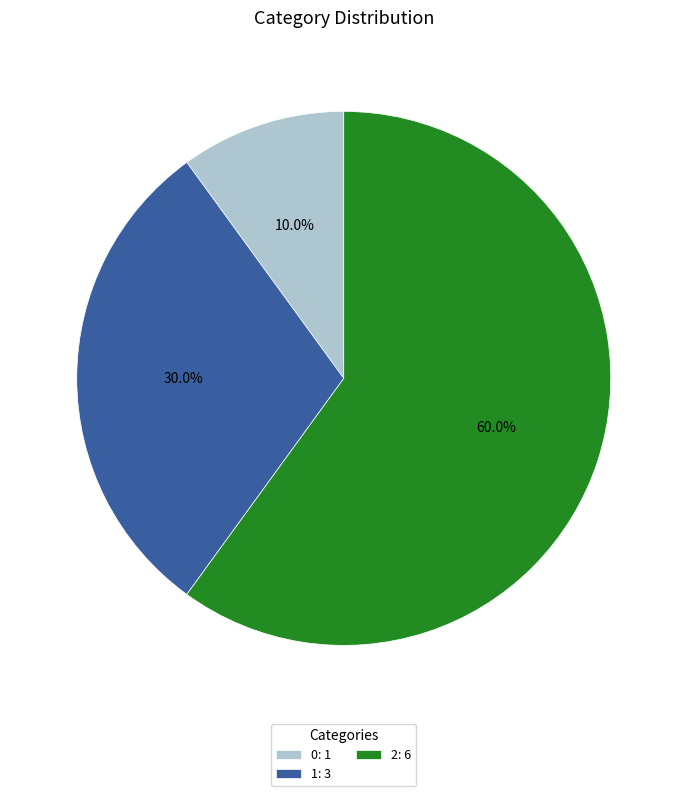

To the nearest percent, what is the average slice percentage?

33%